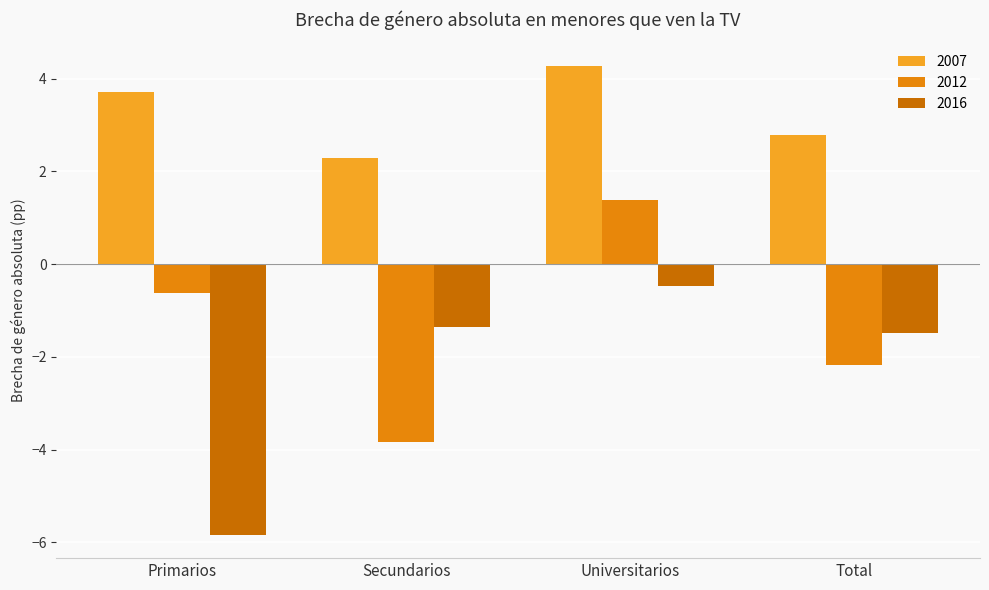

List the labels in order of 2012 value, smallest first.

Secundarios, Total, Primarios, Universitarios